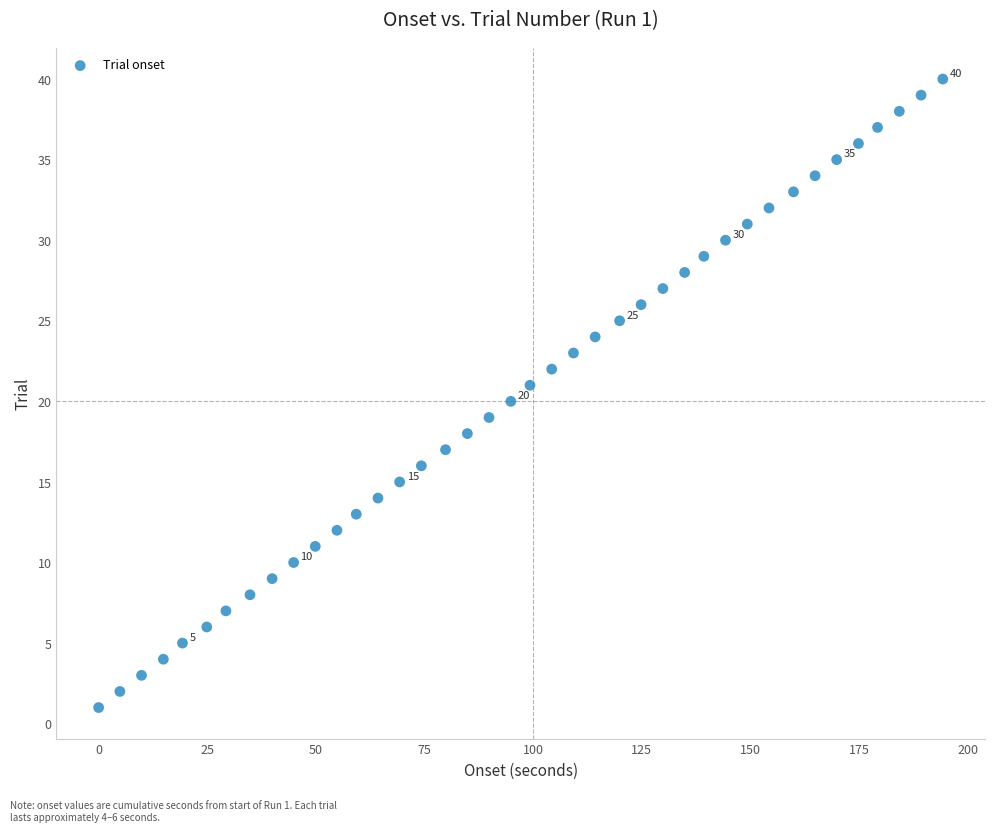

What is the range of Y values (max minus min)?

39